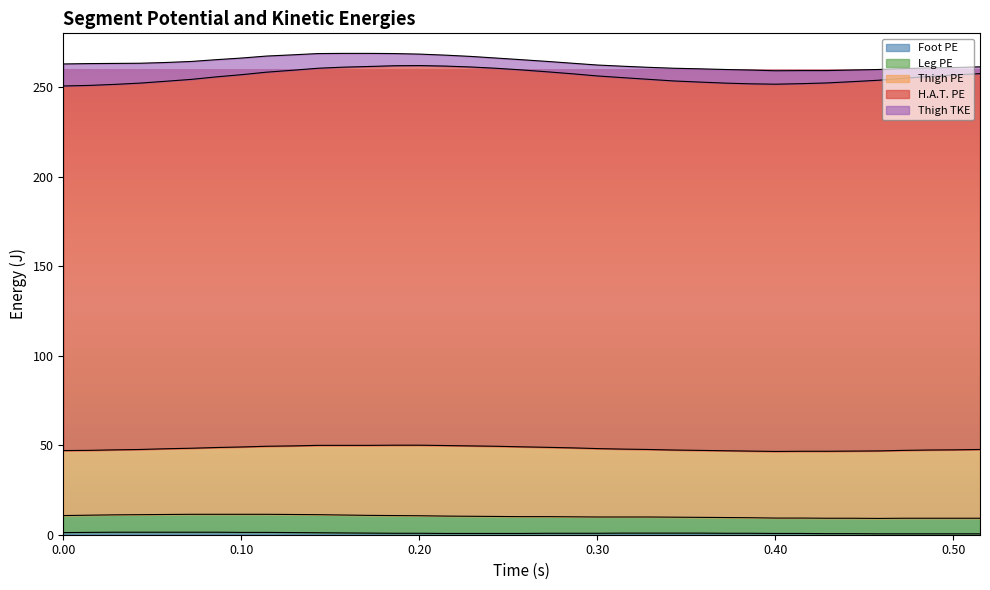

Rank the categories by Foot PE value from lowest to highest.

0.458, 0.472, 0.486, 0.5, 0.515, 0.429, 0.443, 0.215, 0.229, 0.243, 0.257, 0.4, 0.415, 0.186, 0.2, 0.272, 0.286, 0.3, 0.372, 0.386, 0.172, 0.315, 0.329, 0.343, 0.357, 0.157, 0.143, 0, 0.129, 0.014, 0.1, 0.114, 0.029, 0.043, 0.057, 0.072, 0.086